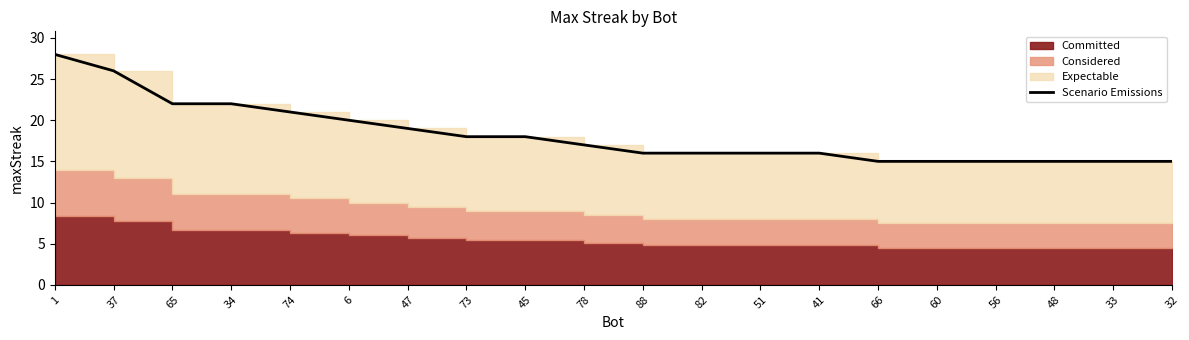

At which label is the value closest to 21?

74